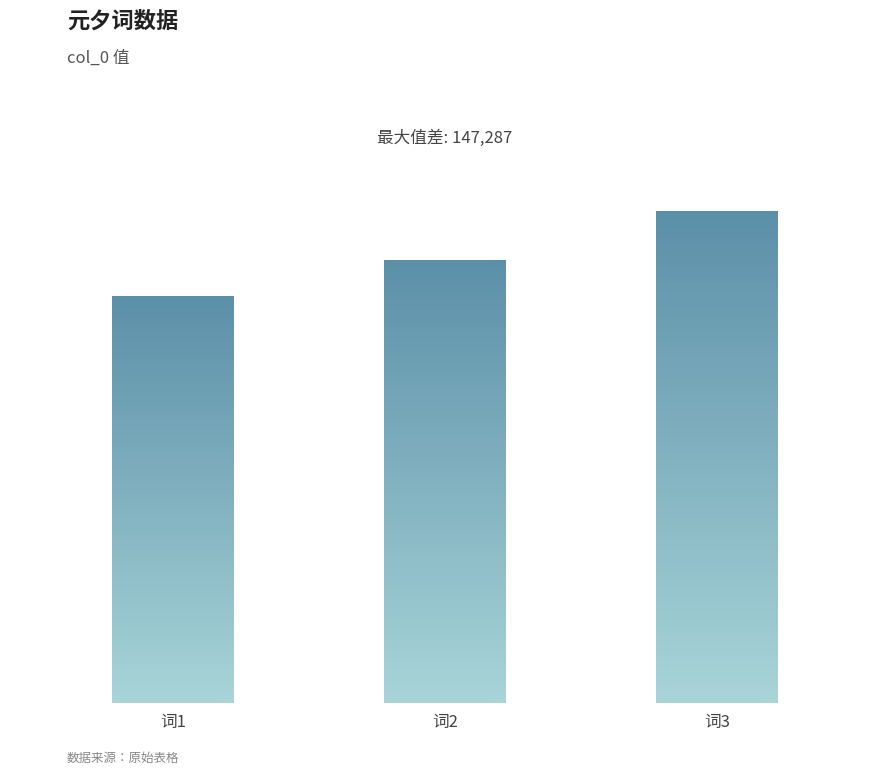

What is the difference between the values at 词3 and 词1?

147287